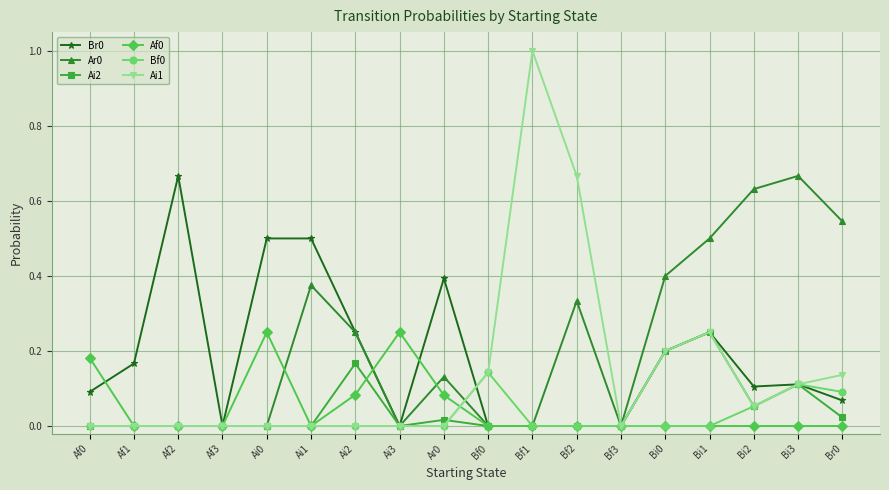

What position from the right is Bi3?

2